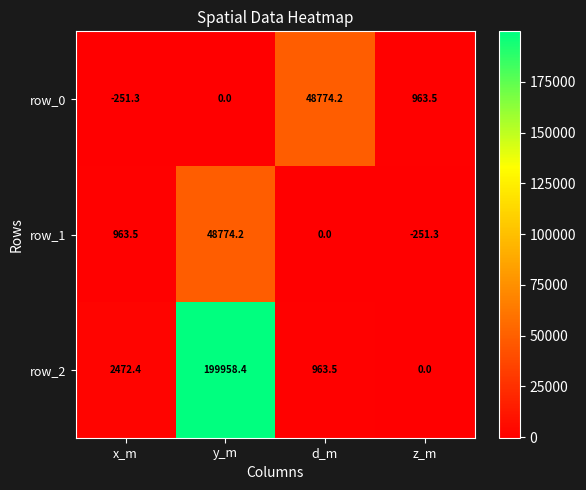

True or false: row_1 has a value of 30356.3 at d_m.

False